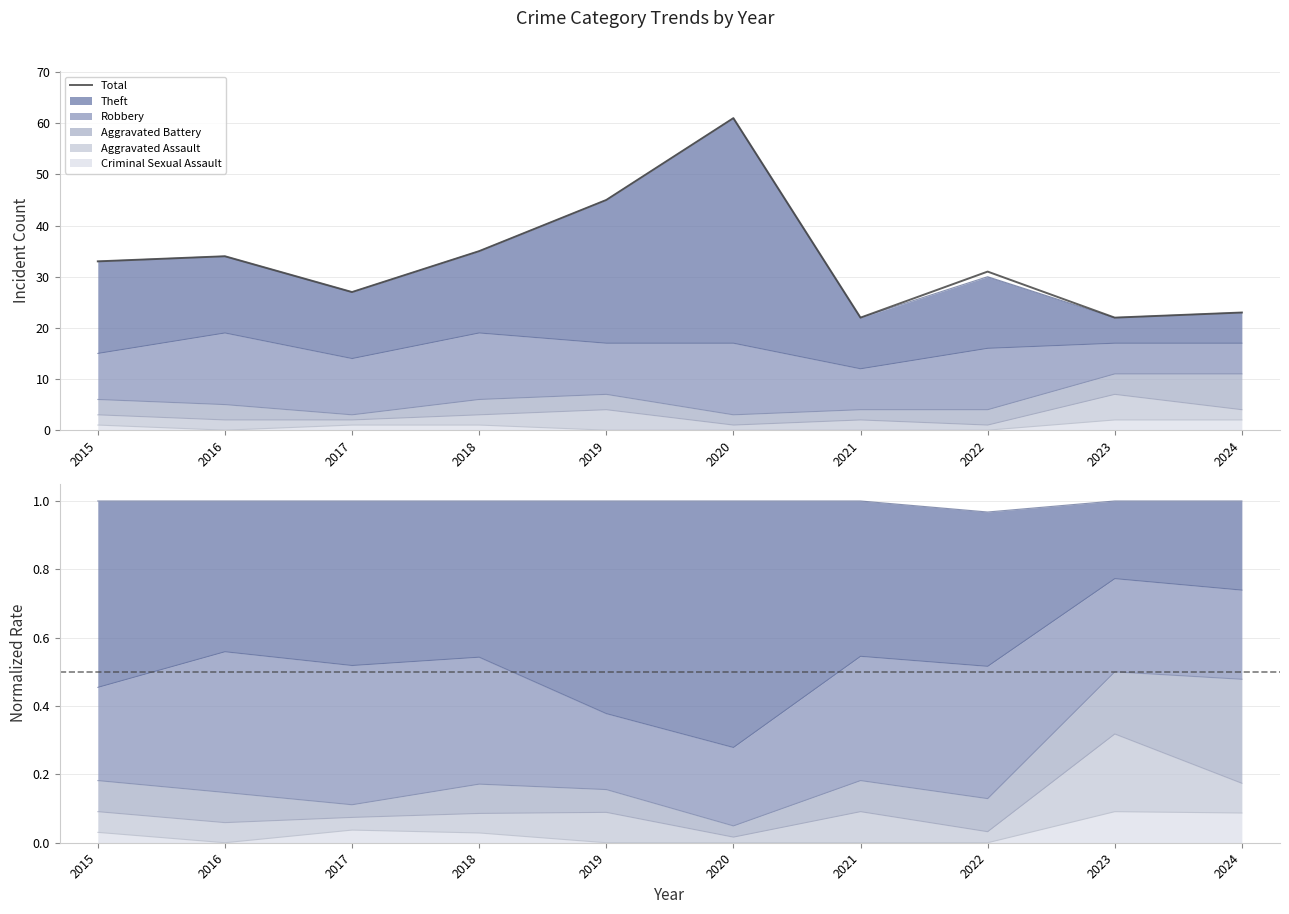

At which label does the data first exceed 33?

2016